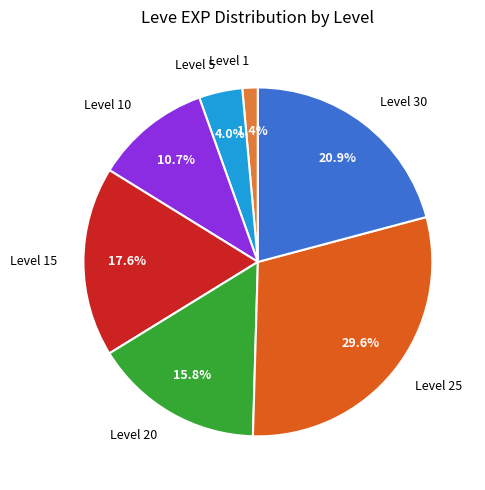

Is there a majority slice in this chart?

No